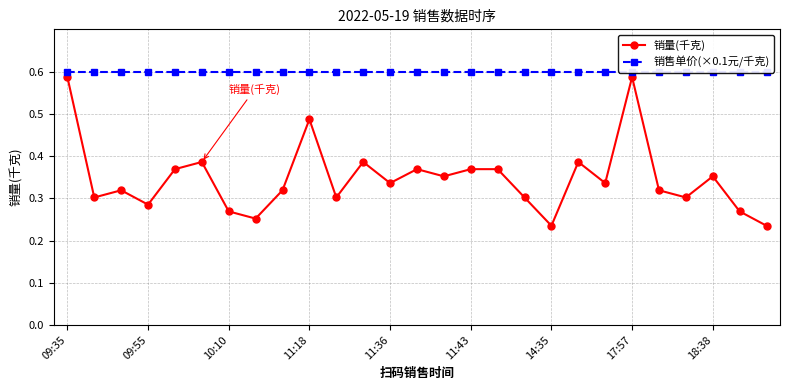

In 销量(千克), how many points are lower than both neighbors (excluding endpoints)?

9